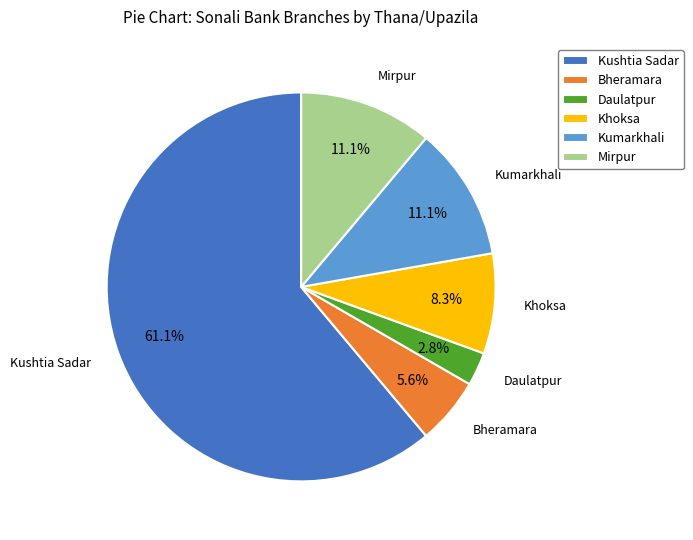

To the nearest percent, what percentage of the pie is Daulatpur?

3%